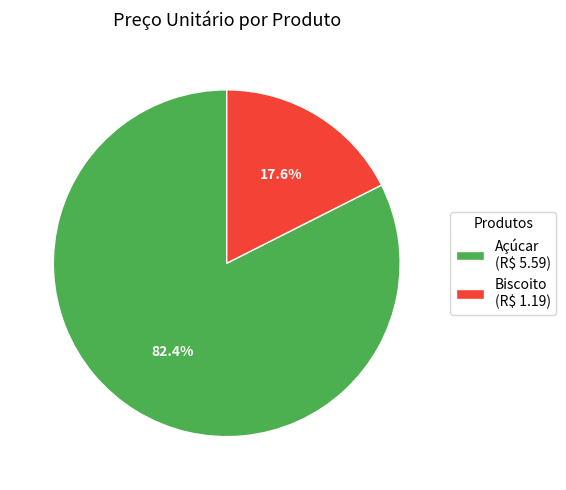

Which category has the biggest portion of the pie?

Açúcar